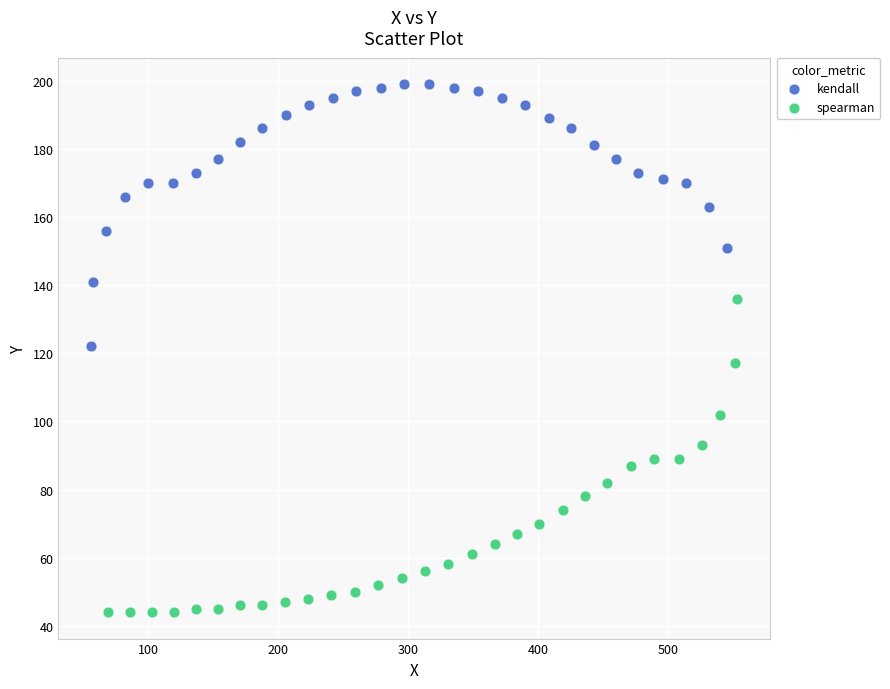

What are all the series names shown in the legend?

kendall, spearman